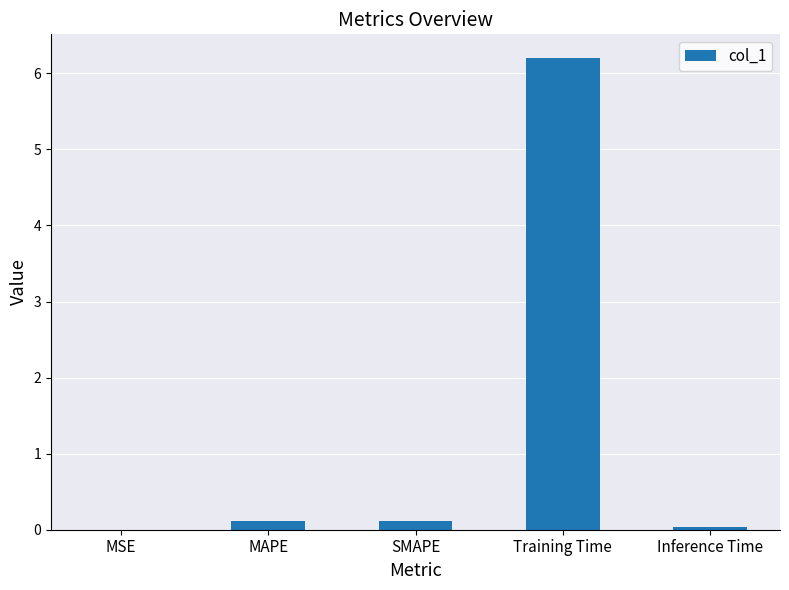

What is the difference between the values at Training Time and MAPE?

6.1